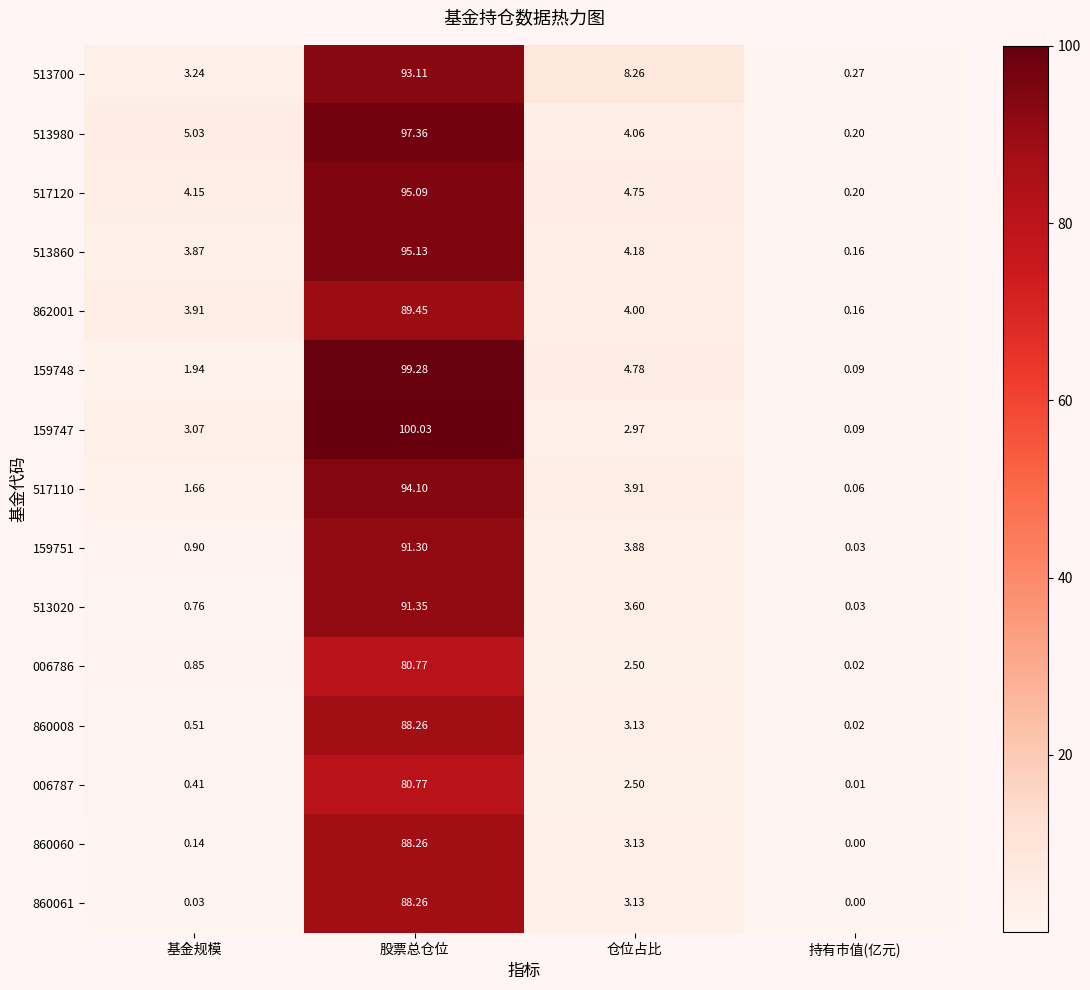

At which category is the sum across all series the highest?

股票总仓位